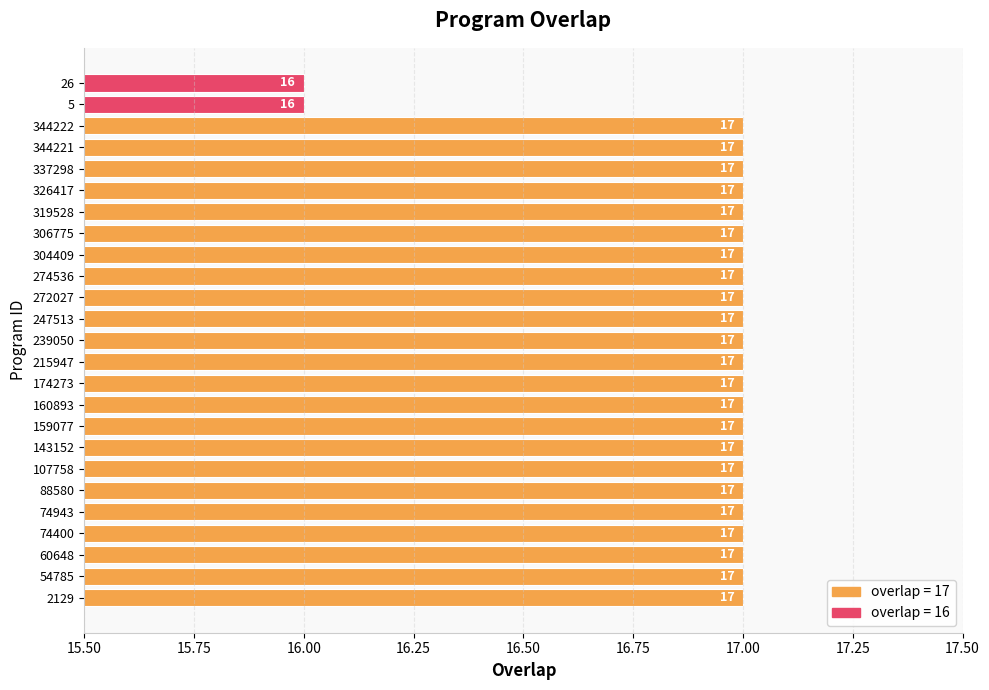

What is the sum of all values?

423